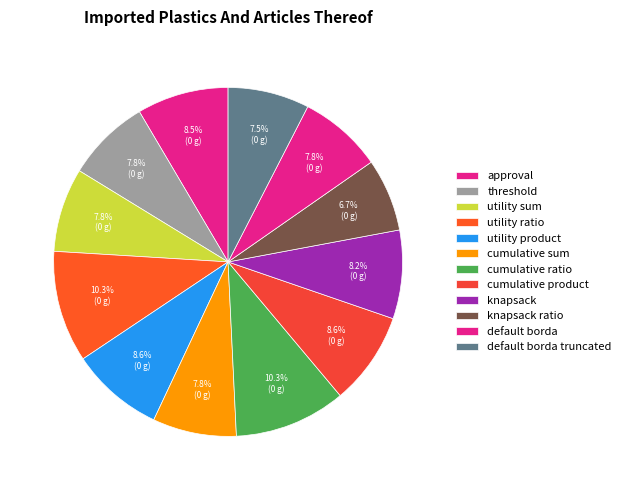

To the nearest percent, what percentage of the pie is utility sum?

8%